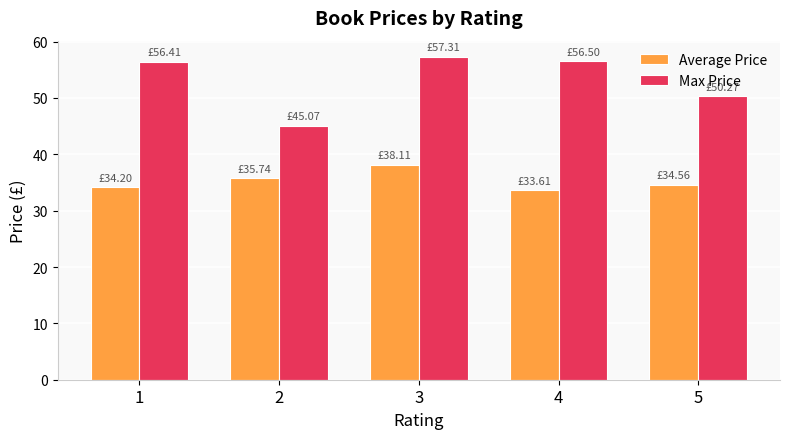

At which label does Max Price reach its minimum?

2